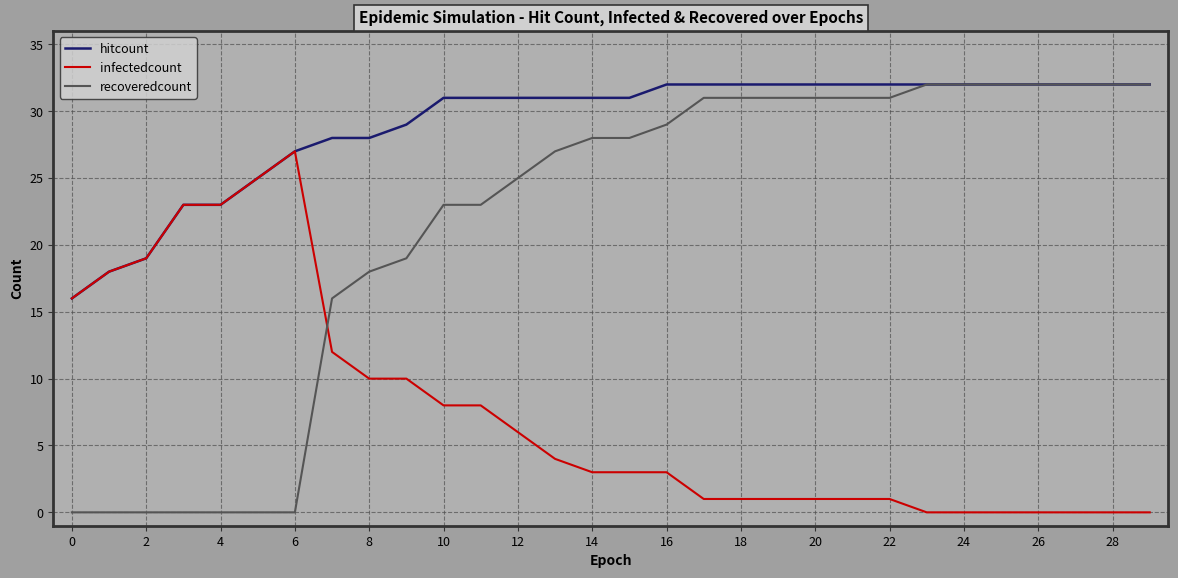

True or false: recoveredcount and infectedcount cross at least once.

True